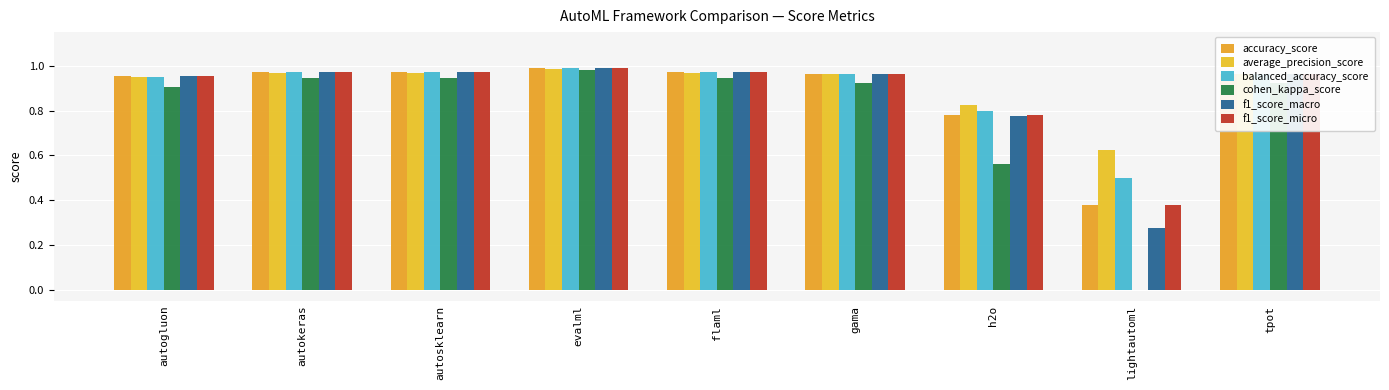

The f1_score_macro series shows 0.2 at autokeras. True or false?

False